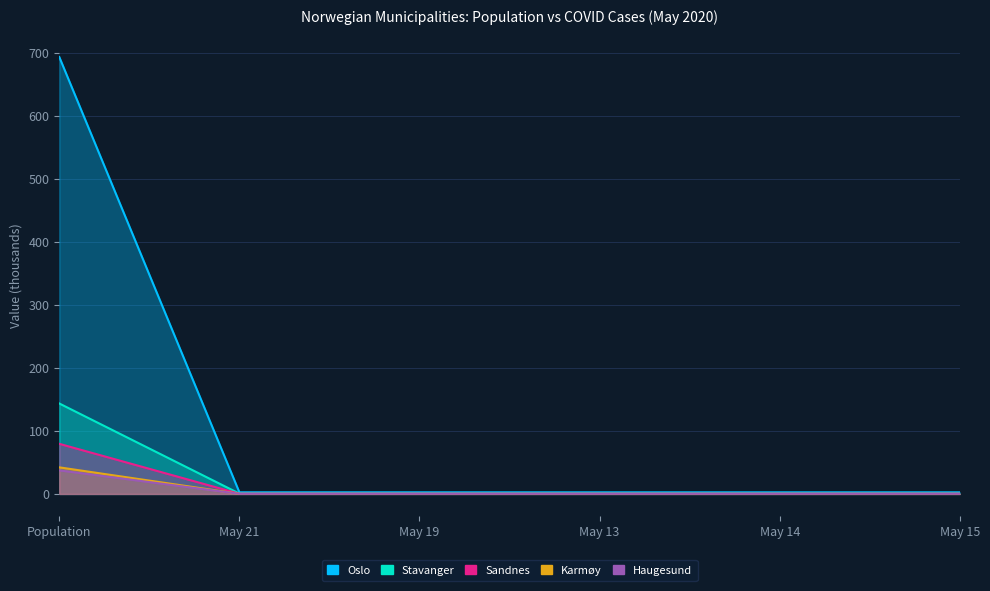

True or false: Karmøy and Stavanger intersect in this chart.

False